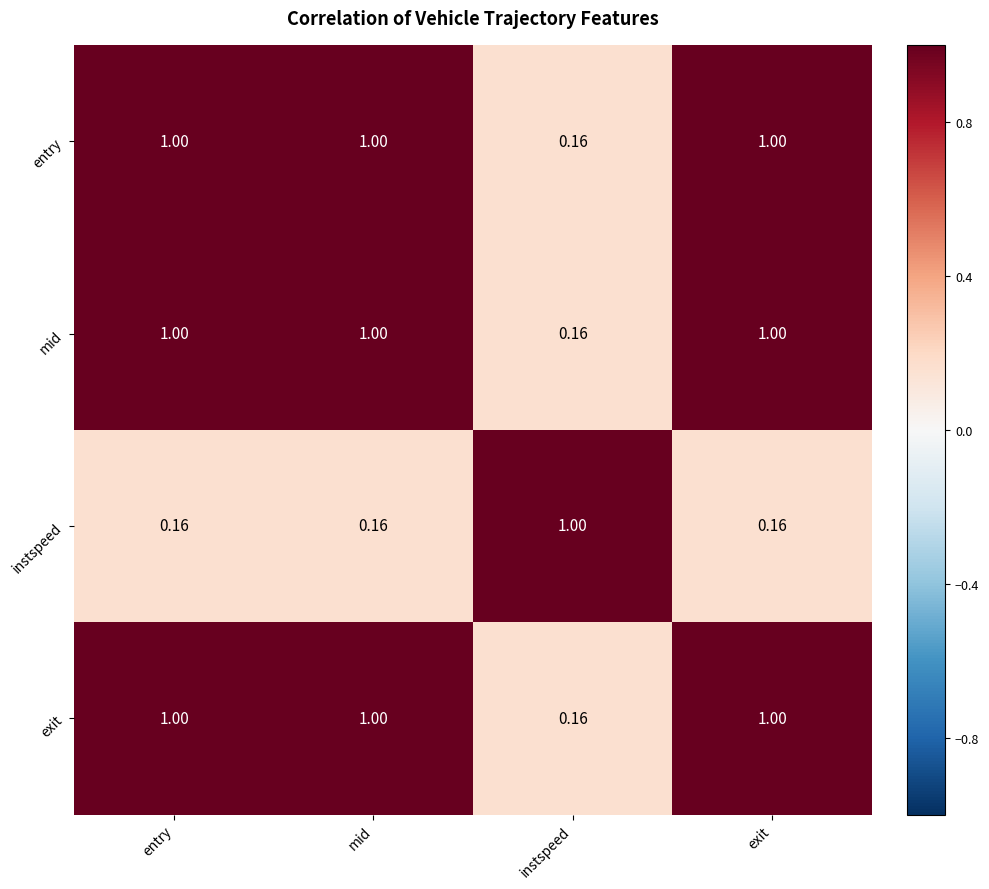

Is the value of mid at mid greater than the value of instspeed at exit?

Yes